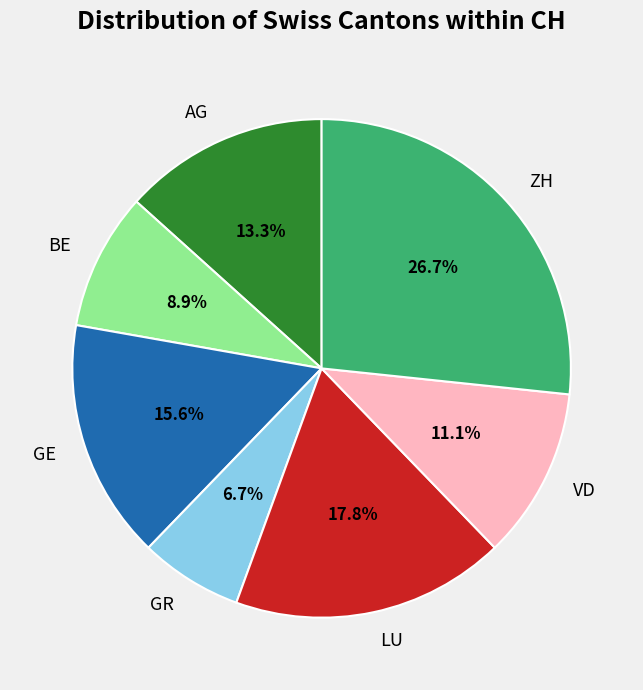

Approximately how many times larger is the value at AG compared to BE?

1.5